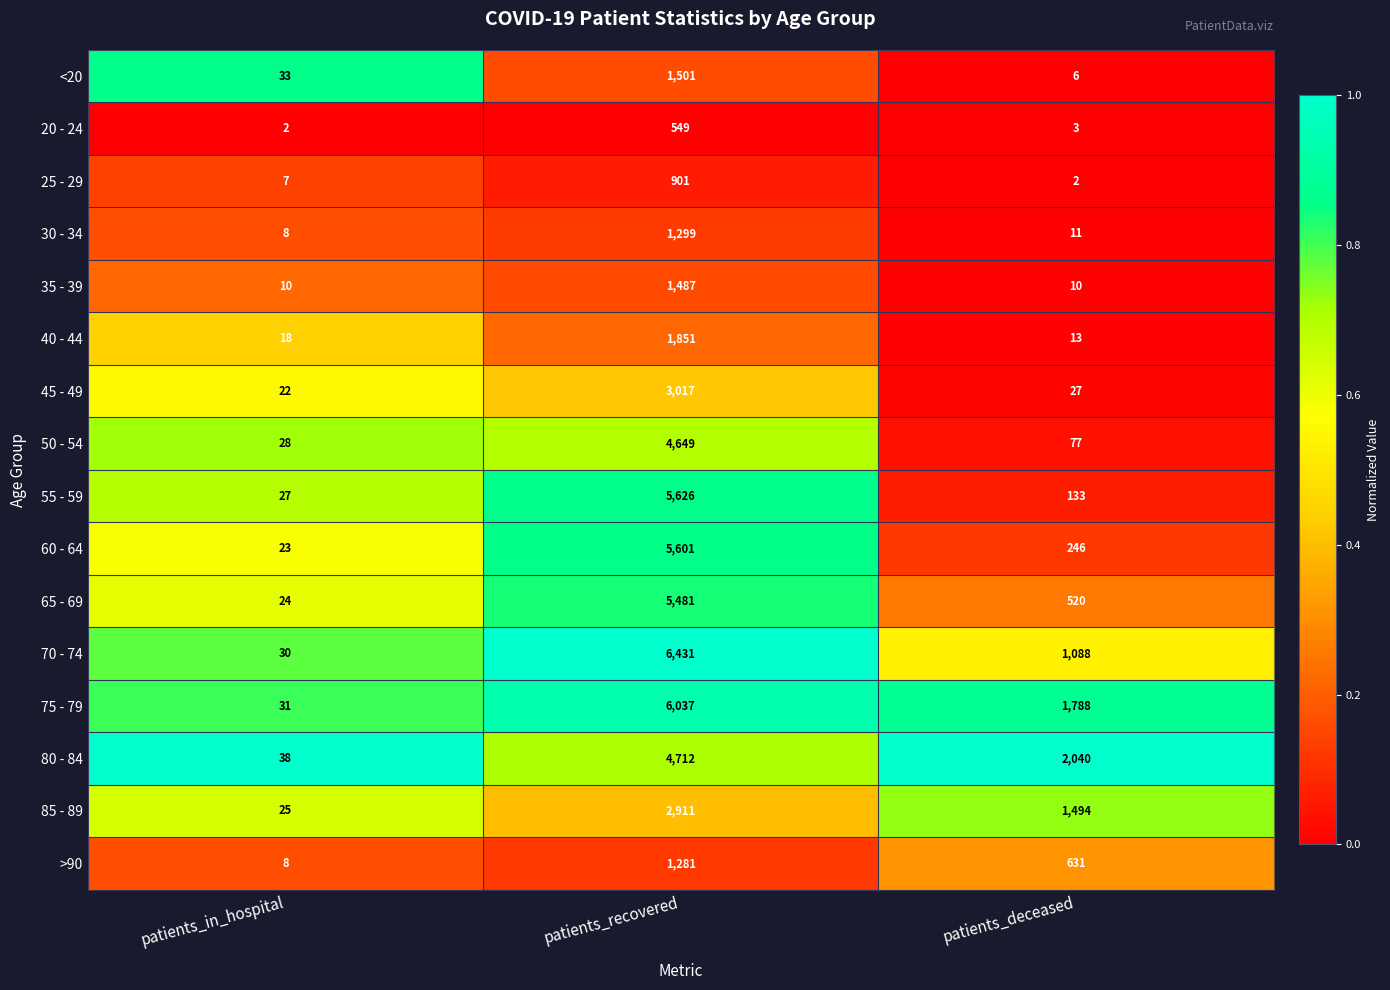

At which label does 75 - 79 first exceed 1788?

patients_recovered